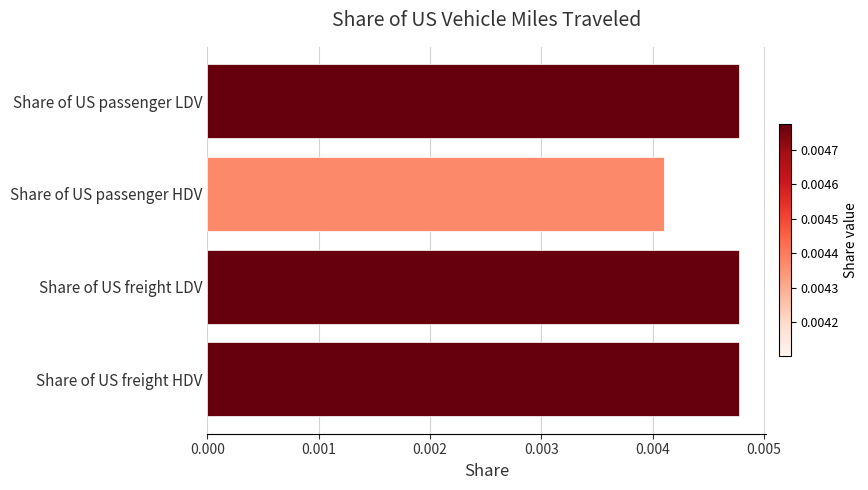

Between Share of US passenger HDV and Share of US freight LDV, which is larger?

Share of US freight LDV